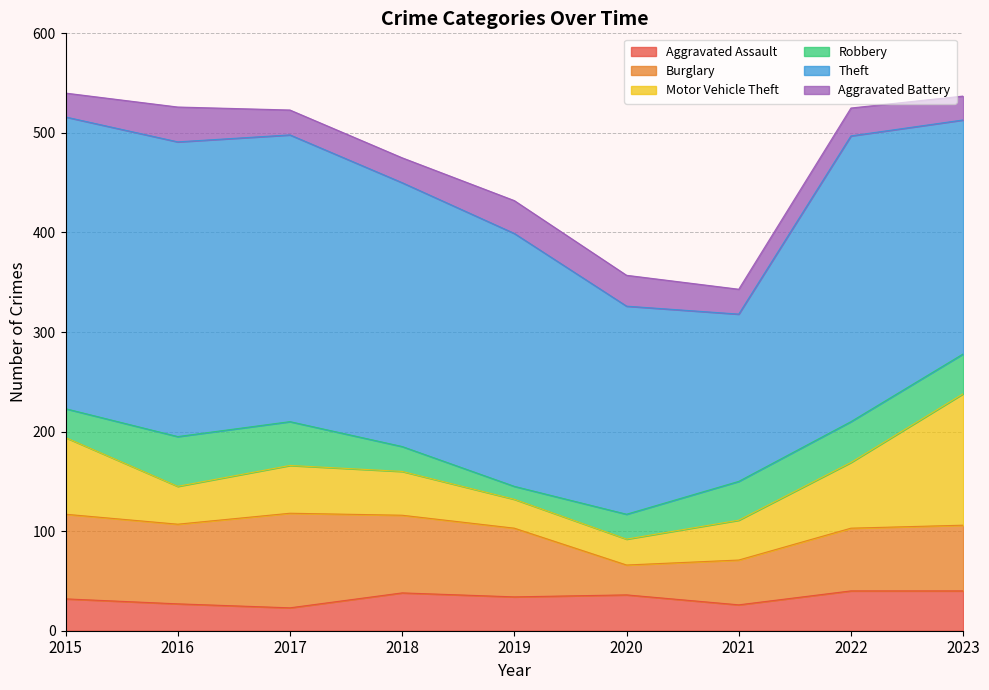

What is the difference between the highest and lowest values at 2021?

143